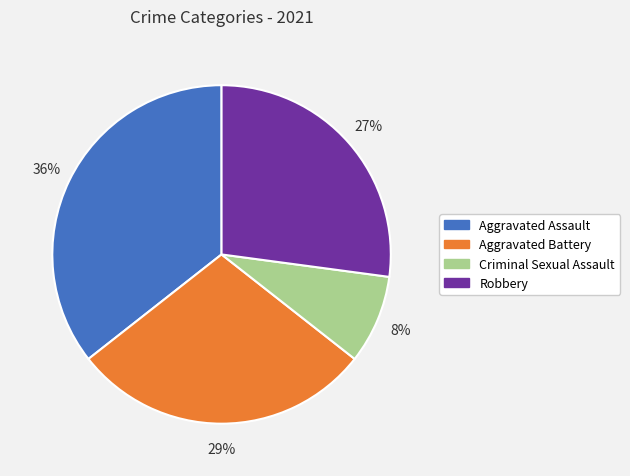

To the nearest percent, what is the average slice percentage?

25%